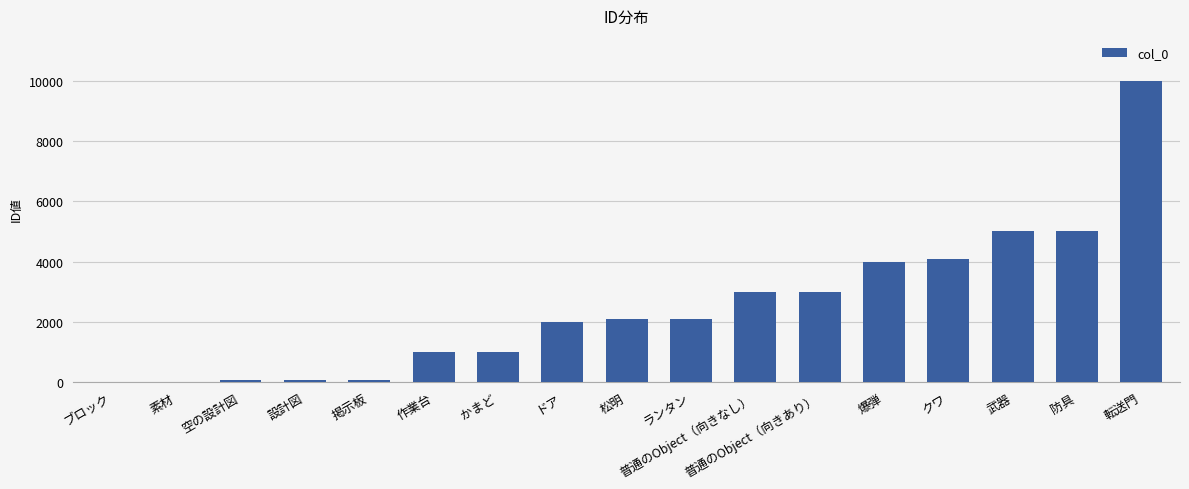

What is the sum of the values at 防具 and ブロック?

5003